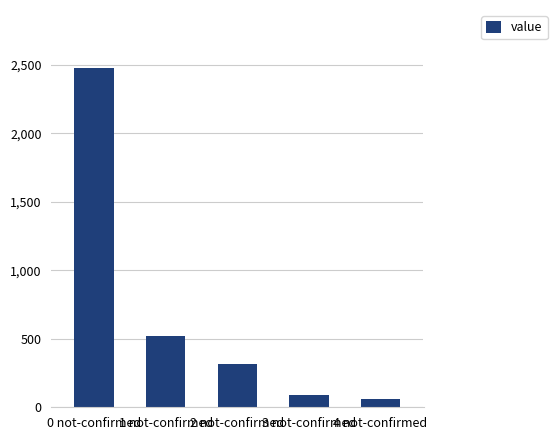

How many series are shown in this chart?

1